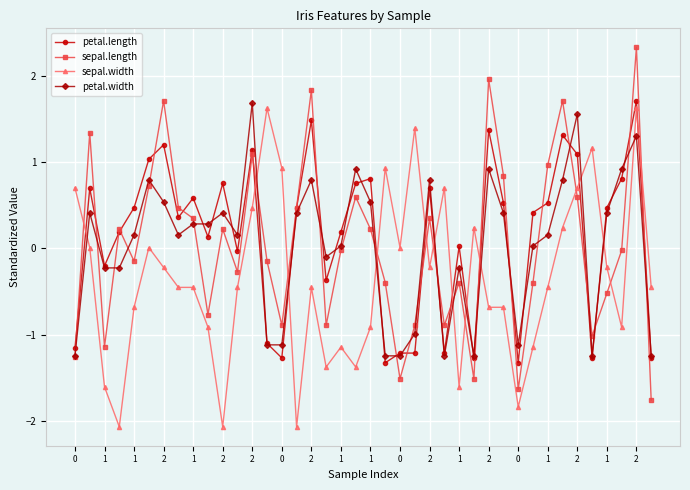

How many values in the petal.width series exceed 0?

25